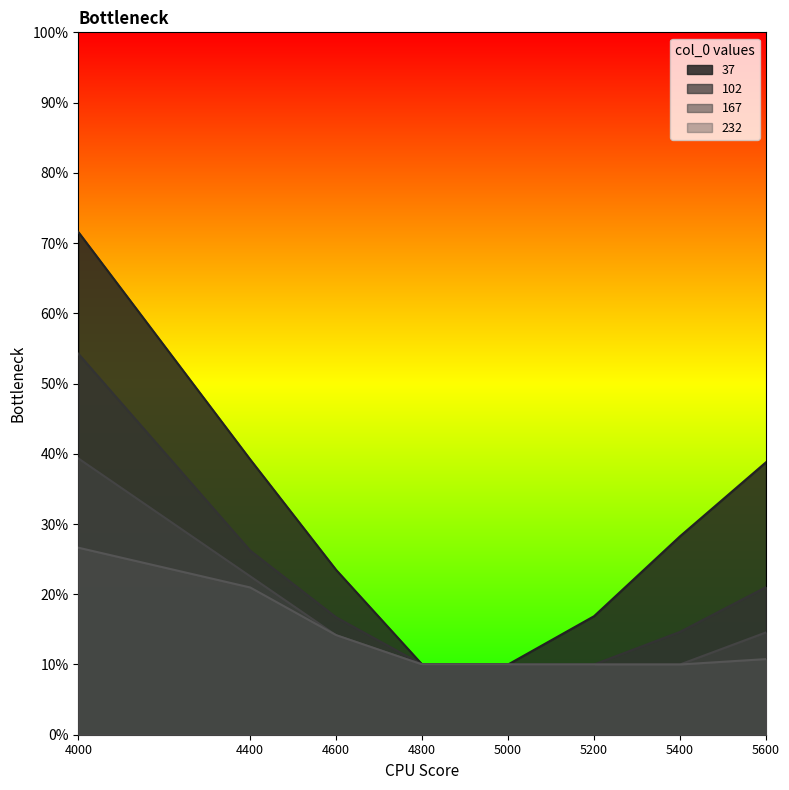

True or false: 167 and 102 cross at least once.

False